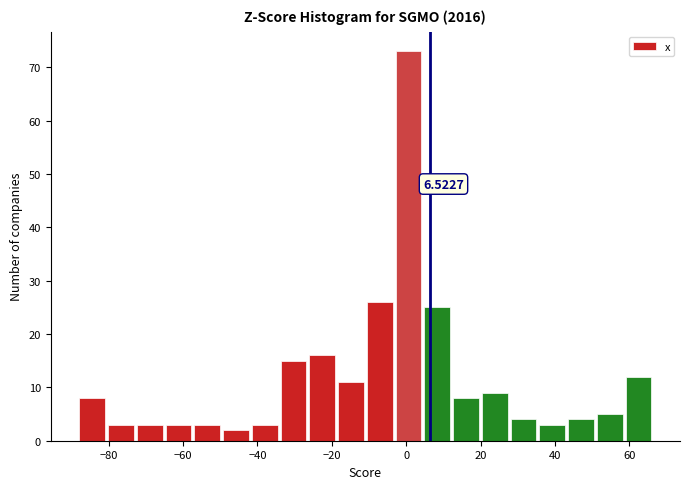

Around what value on the x-axis is the tallest bar? Give the approximate position of its centre, as read against the axis.

0